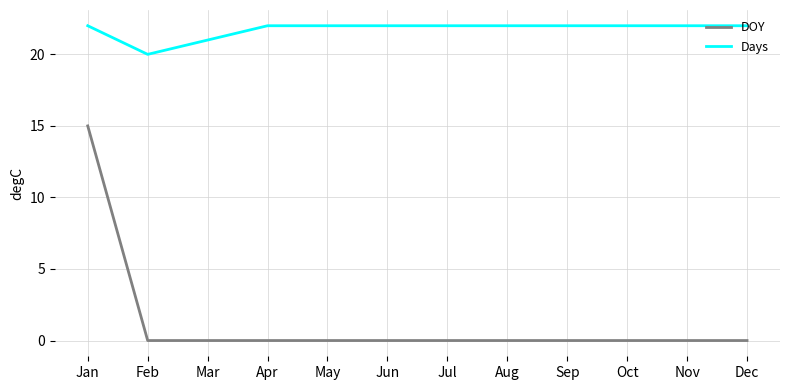

What is the spread (max minus min) of values at Feb?

20